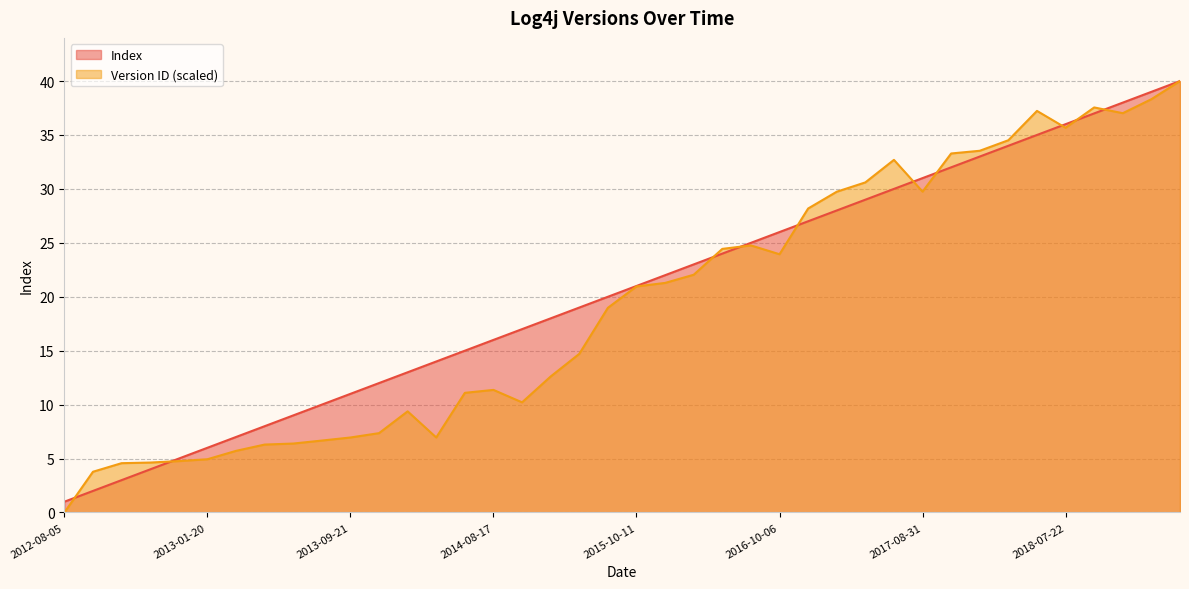

True or false: Version ID (normalized) has a value of 6.2 at 2012-10-11.

False